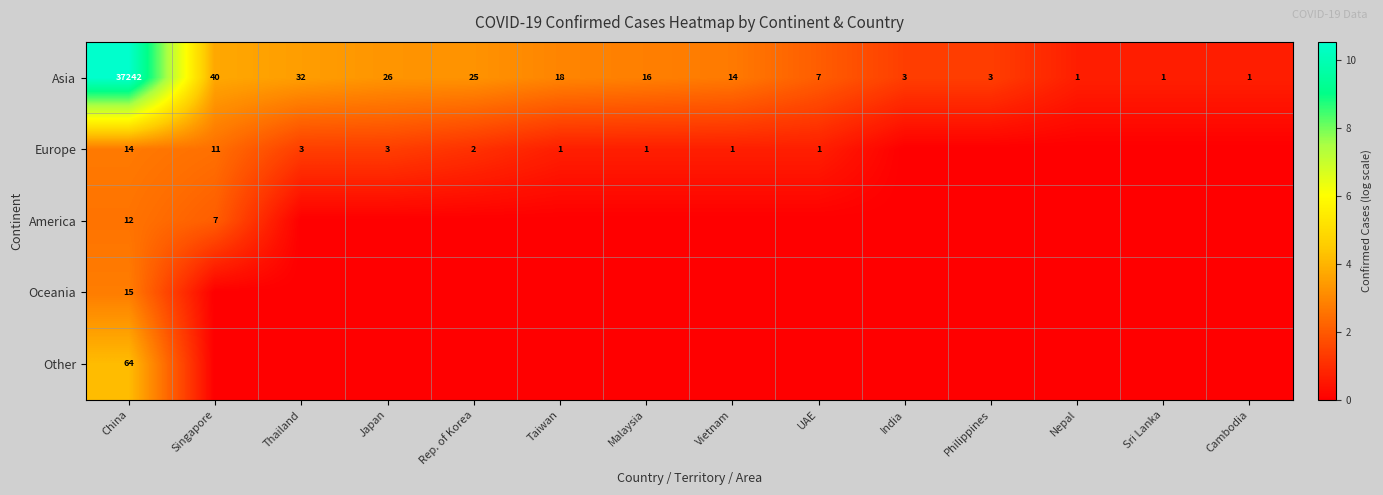

True or false: Asia has a value of 2 at Cambodia.

False